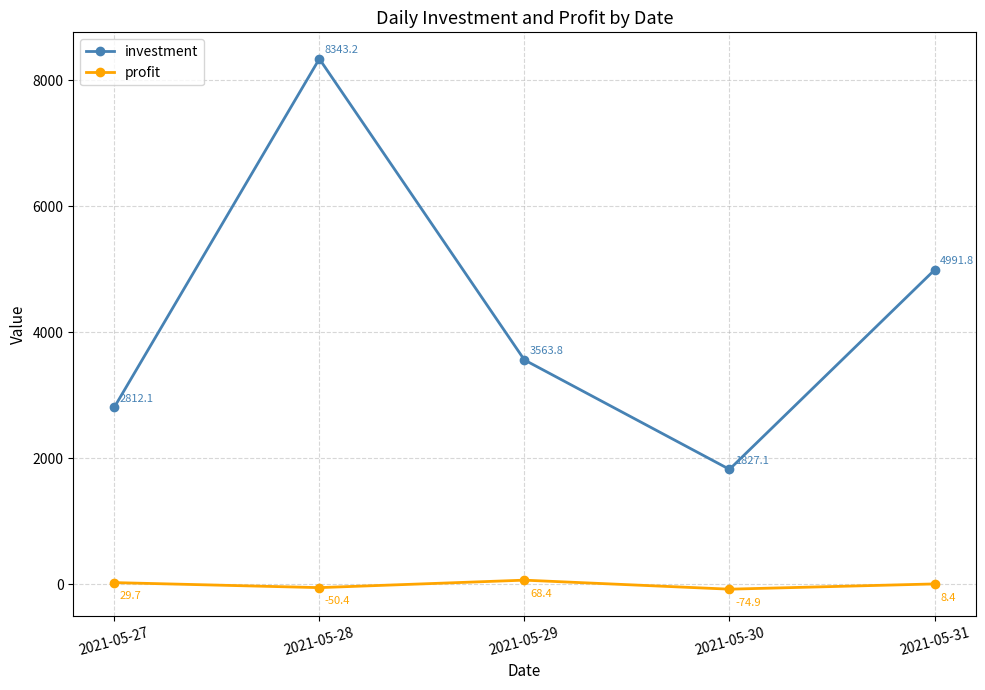

Which category has the highest value in the investment series?

2021-05-28